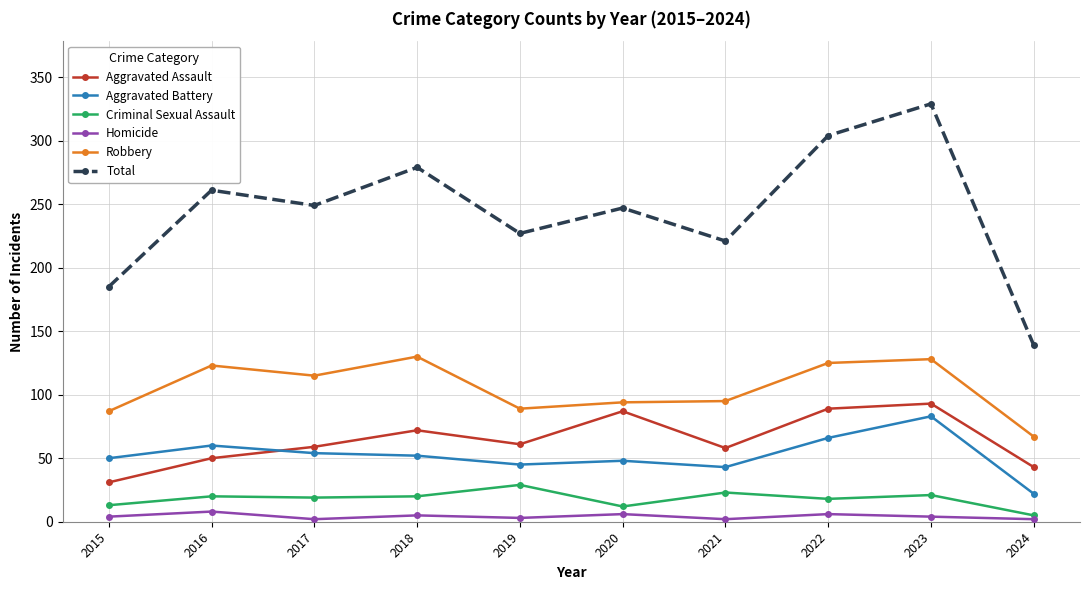

At which label does Aggravated Assault reach its minimum?

2015